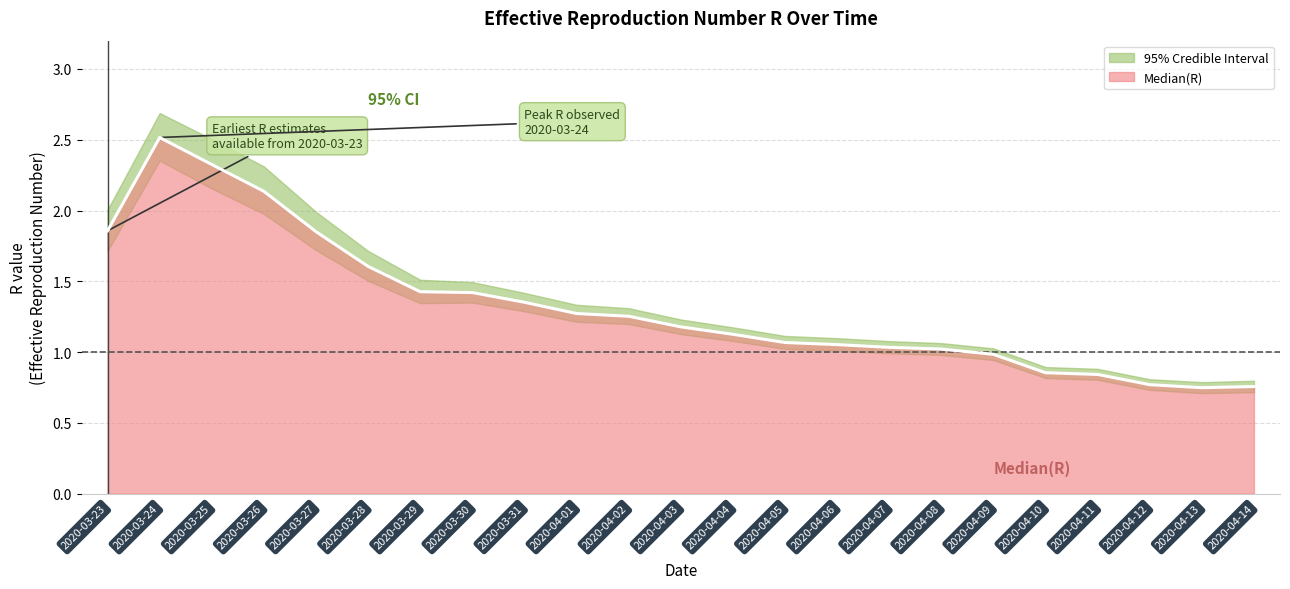

What is the sum of all Quantile.0.025(R) values?

28.7